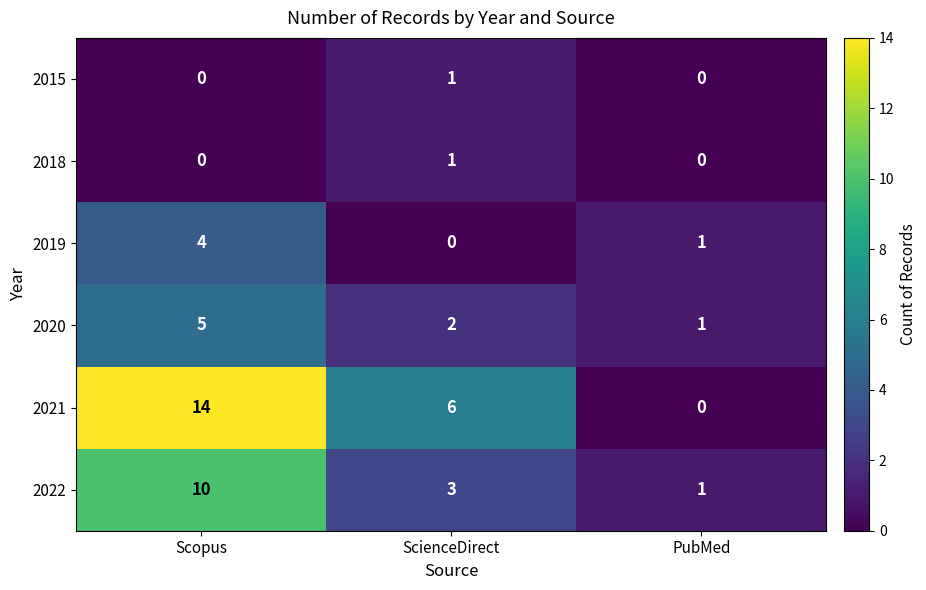

What is the total value across all series at PubMed?

3